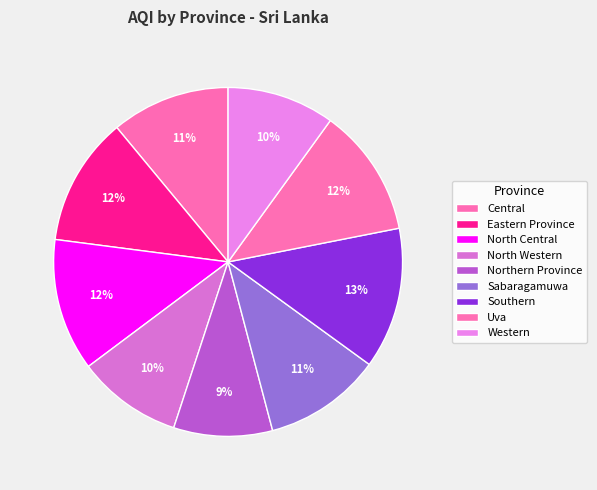

Count the number of slices in the pie.

9